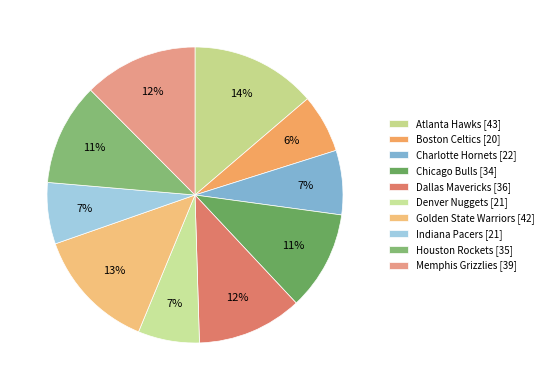

What percentage is the Houston Rockets slice, to the nearest percent?

11%